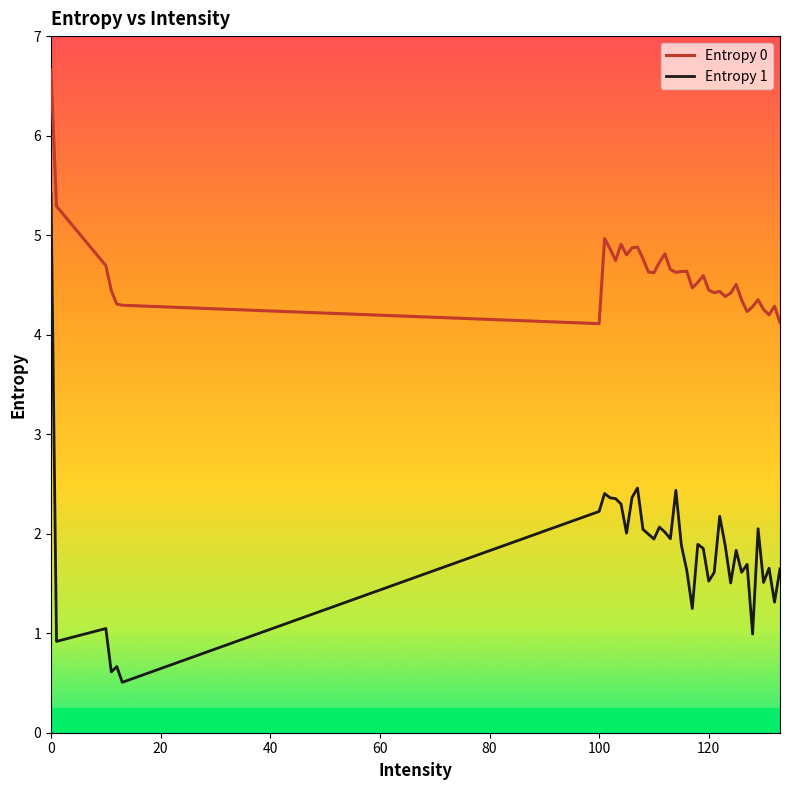

True or false: Entropy 0 and Entropy 1 cross at least once.

False